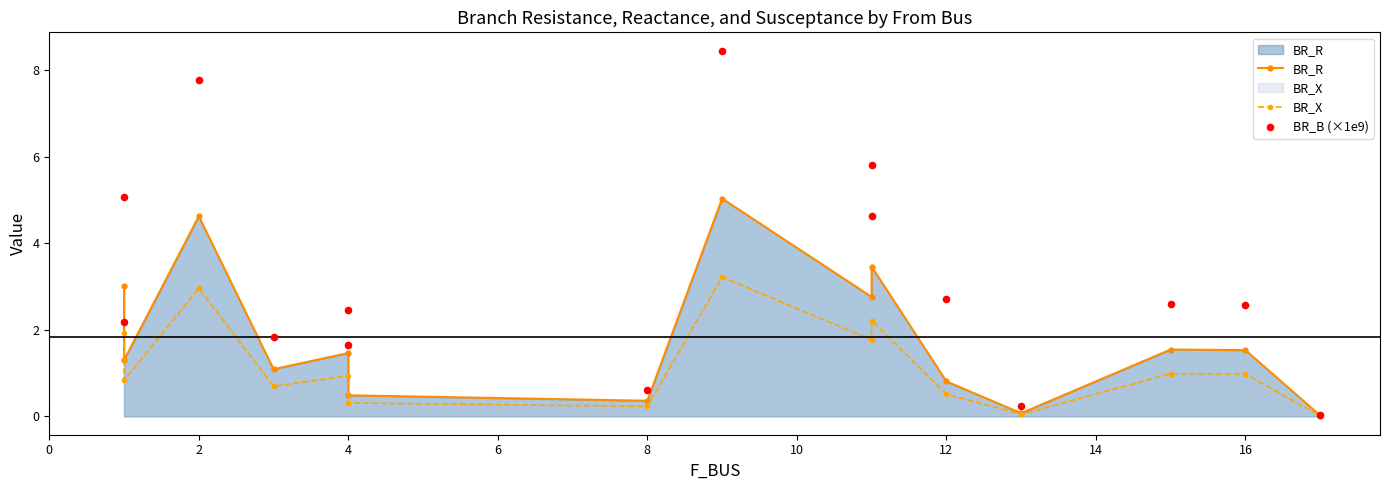

Is the value of BR_B (×1e9) at 10 greater than the value of BR_X at 12?

Yes